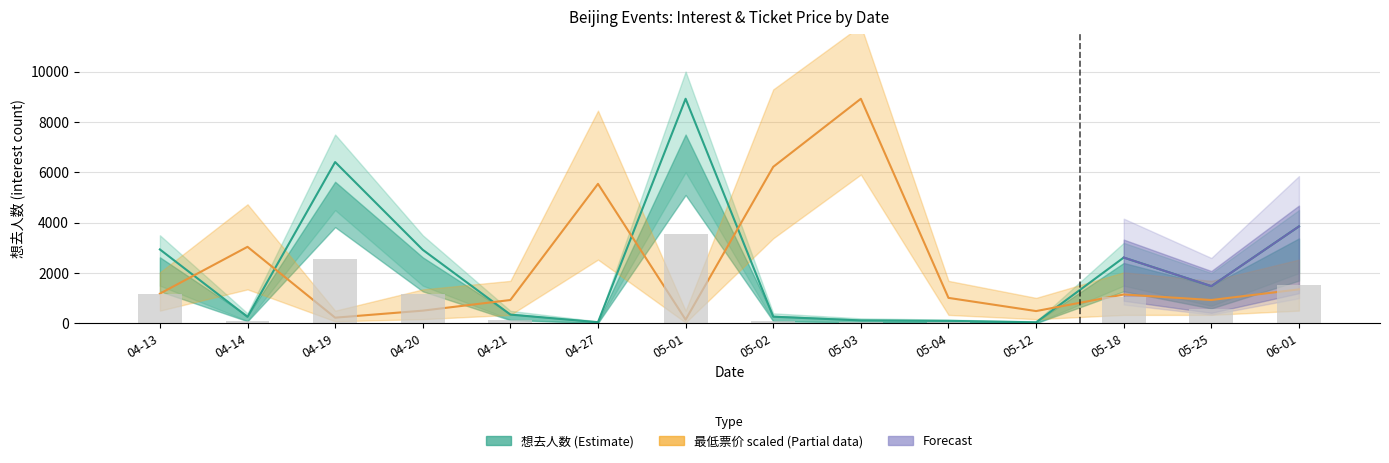

Which category has the highest value across all series?

05-01